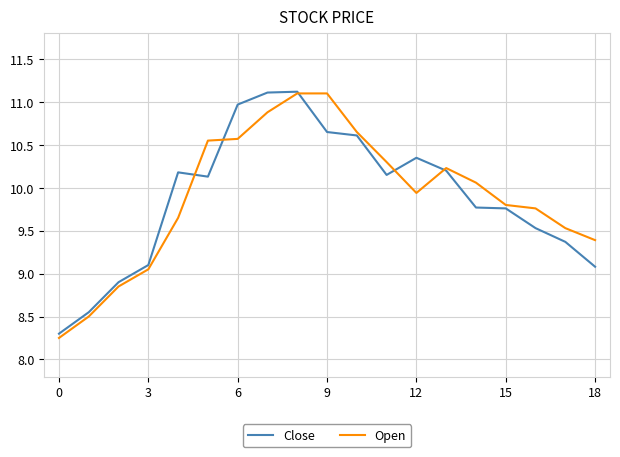

What is the minimum value for Close?

8.3